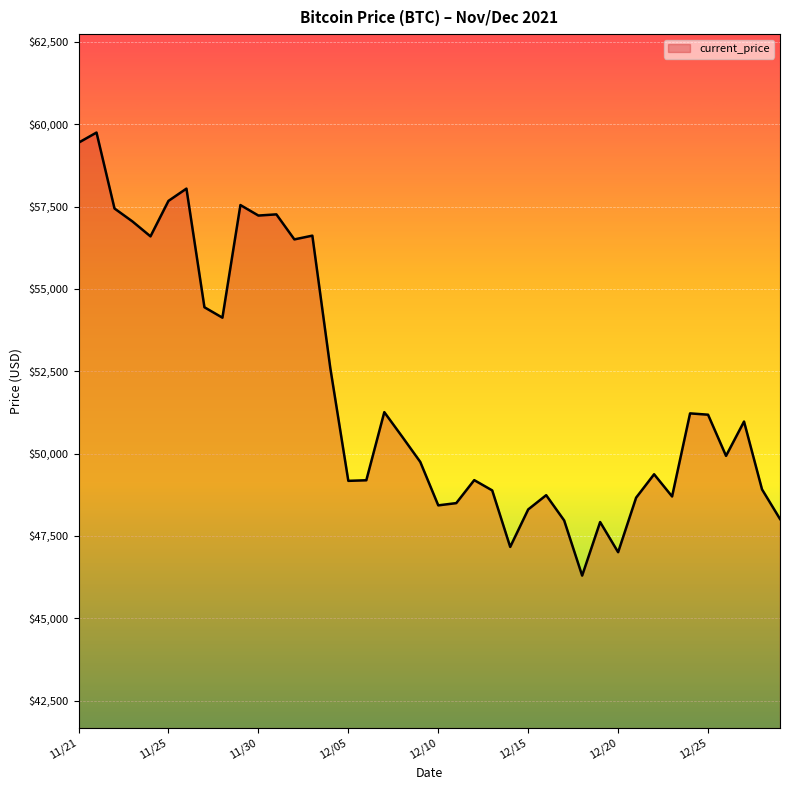

What is the average value?

51940